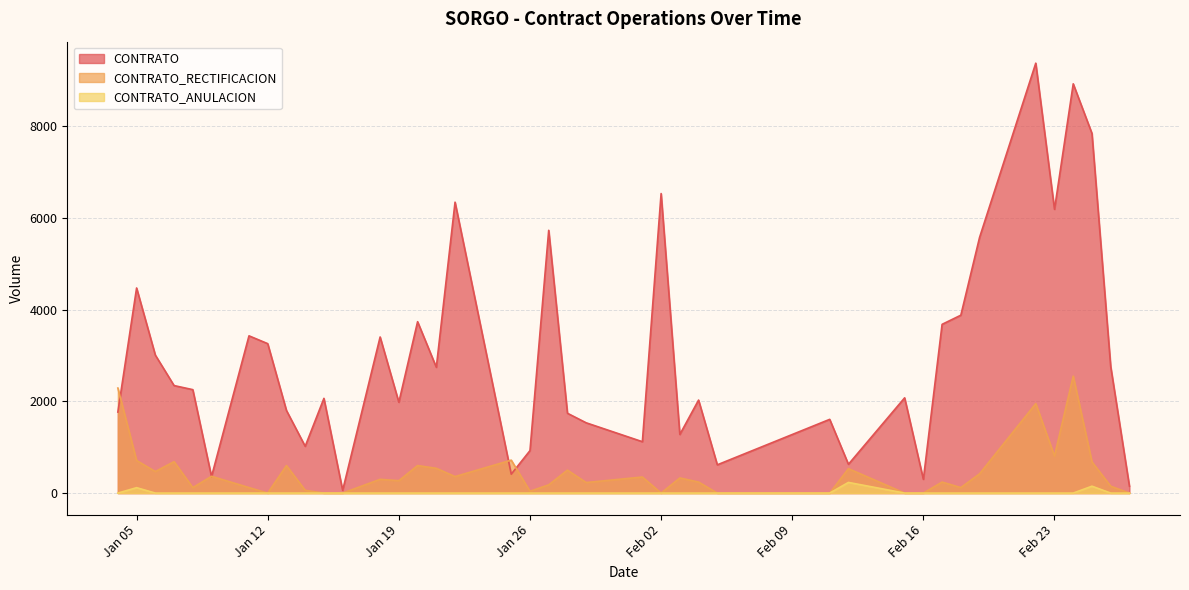

Reading right to left, extract all data points from this chart.

CONTRATO: 150.0	2760.0	7840.0	8922.1	6186.3	9372.4	5573.4	3877.9	3678.7	300.0	2076.4	627.4	1607.3	616.1	2027.3	1278.0	6530.0	1120.0	1532.0	1740.0	5728.5	926.0	412.1	6341.9	2742.3	3736.2	1980.0	3402.9	59.8	2065.0	1019.8	1800.8	3257.4	3428.1	360.0	2254.8	2343.8	3008.0	4471.2	1765.8
CONTRATO_RECTIFICACION: 0.0	150.0	680.0	2550.0	808.0	1950.0	420.0	120.0	240.0	0.0	0.0	532.3	0.0	0.0	240.0	330.0	0.0	350.0	230.0	500.0	180.0	40.0	718.0	360.0	540.0	600.0	270.0	300.0	0.0	0.0	60.0	600.0	0.0	120.0	365.7	120.0	685.0	470.0	710.0	2290.0
CONTRATO_ANULACION: 0.0	0.0	150.0	0.0	0.0	0.0	0.0	0.0	0.0	0.0	0.0	232.3	0.0	0.0	0.0	0.0	0.0	0.0	0.0	0.0	0.0	0.0	0.0	0.0	0.0	0.0	0.0	0.0	0.0	0.0	0.0	0.0	0.0	0.0	0.0	0.0	0.0	0.0	117.8	0.0